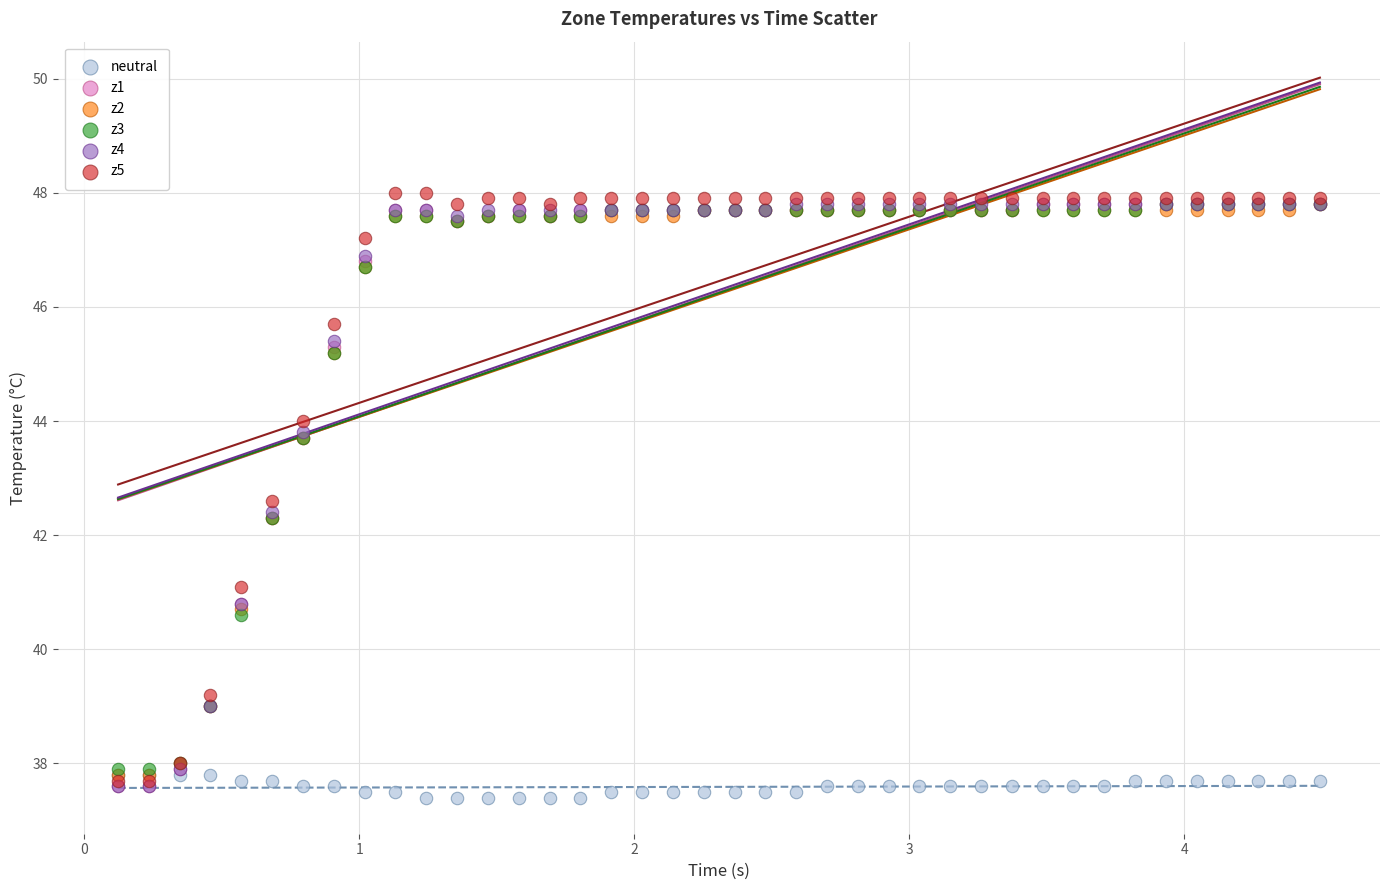

What are all the series names shown in the legend?

neutral, z1, z2, z3, z4, z5